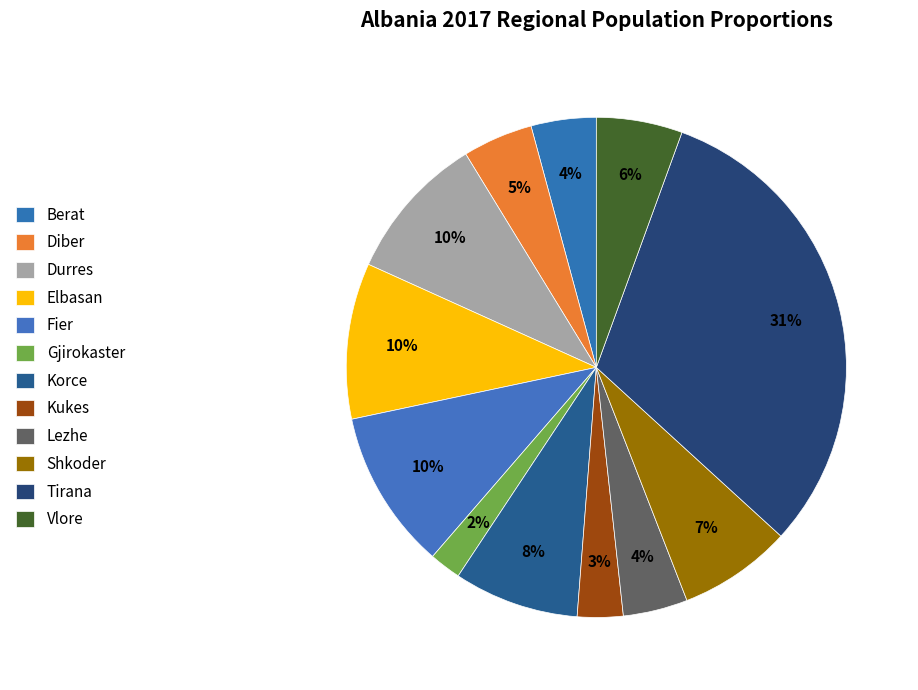

How many segments does this pie chart have?

12